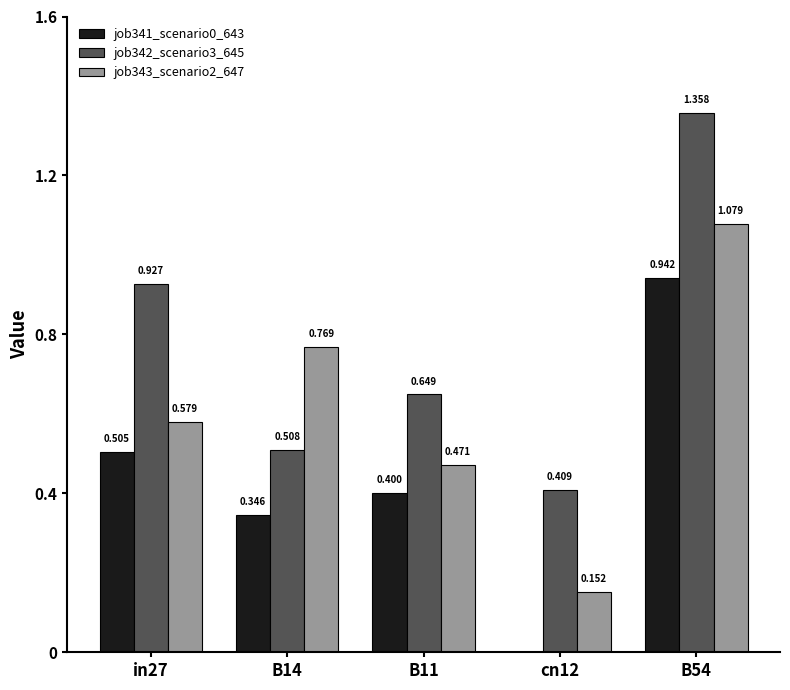

Is the value of job341_scenario0_643 at B11 greater than the value of job342_scenario3_645 at B54?

No